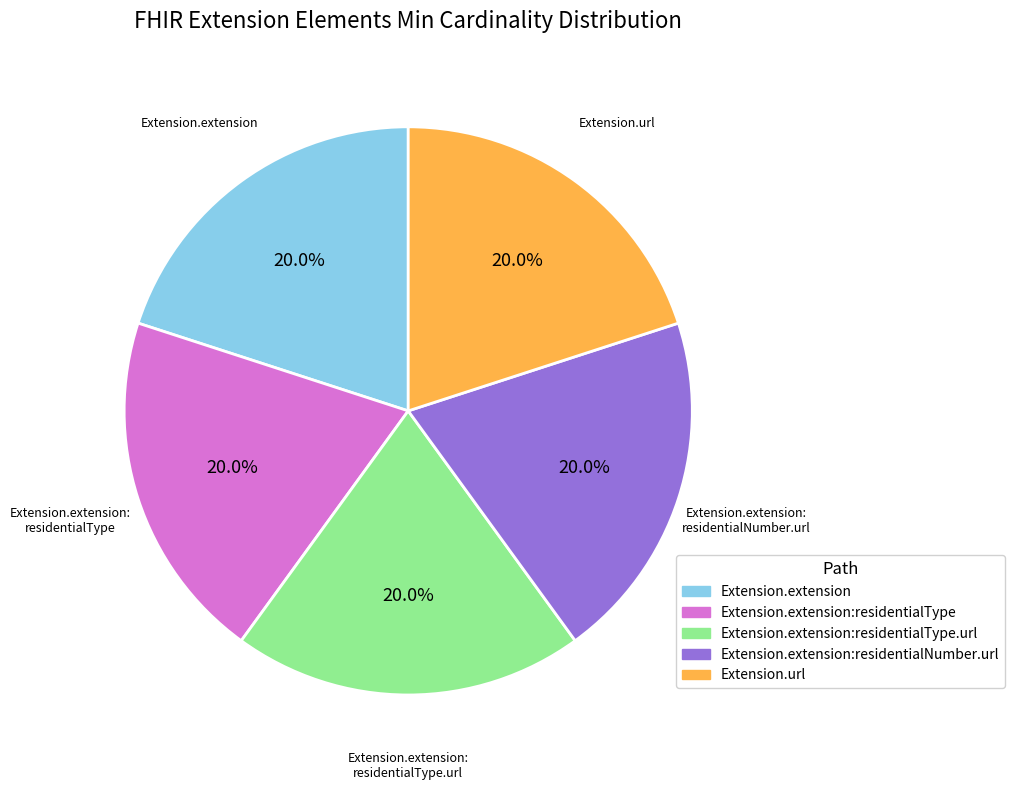

Is there any slice that represents more than half of the pie?

No